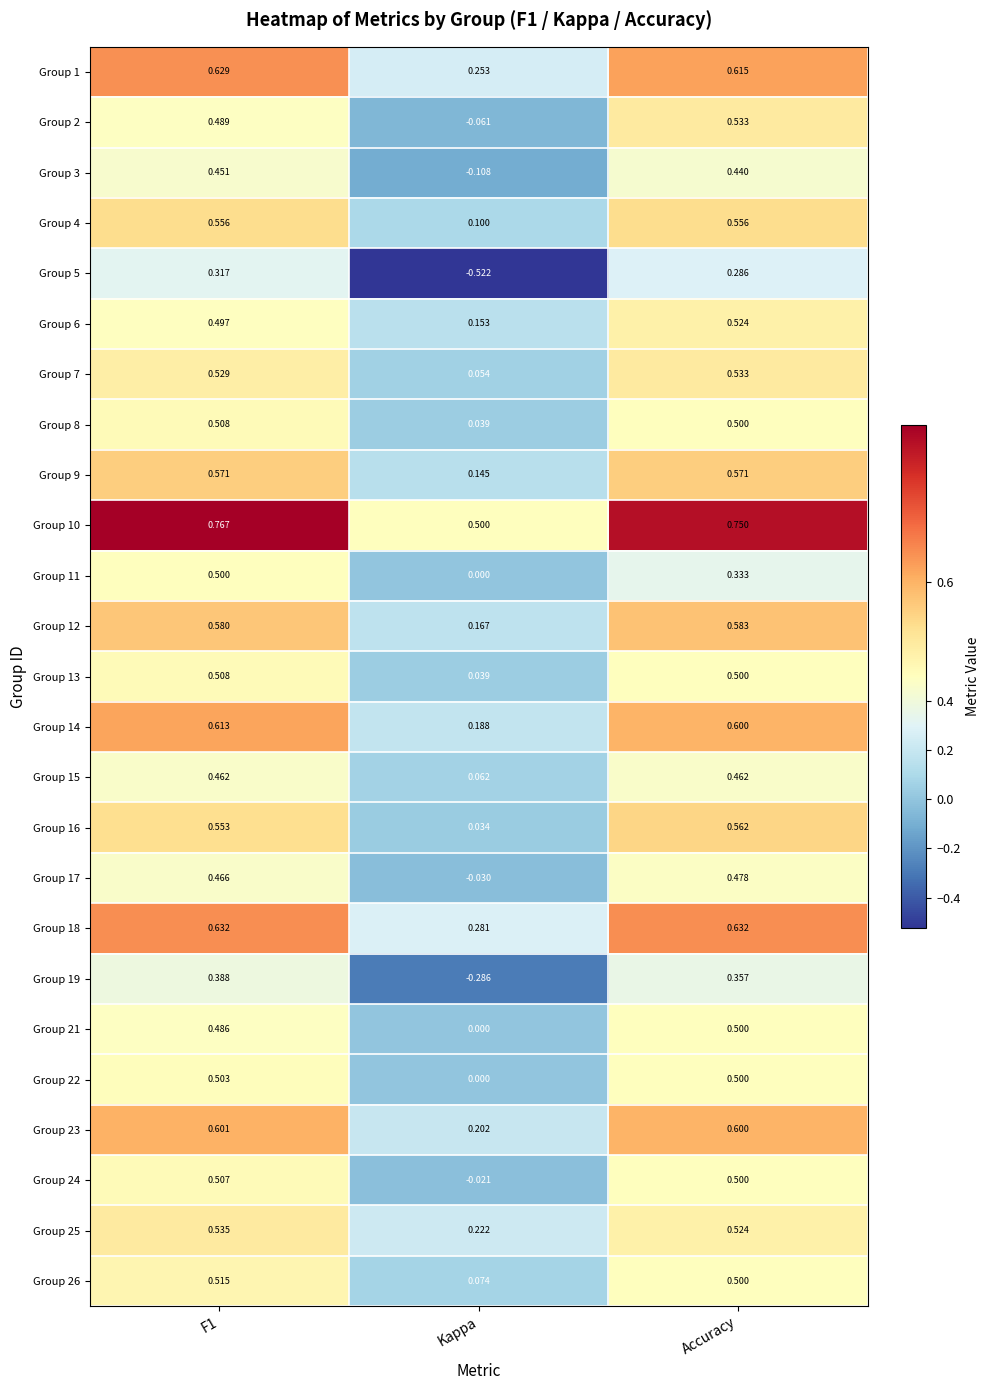

Where is Group 4 nearest to the value 0?

Kappa